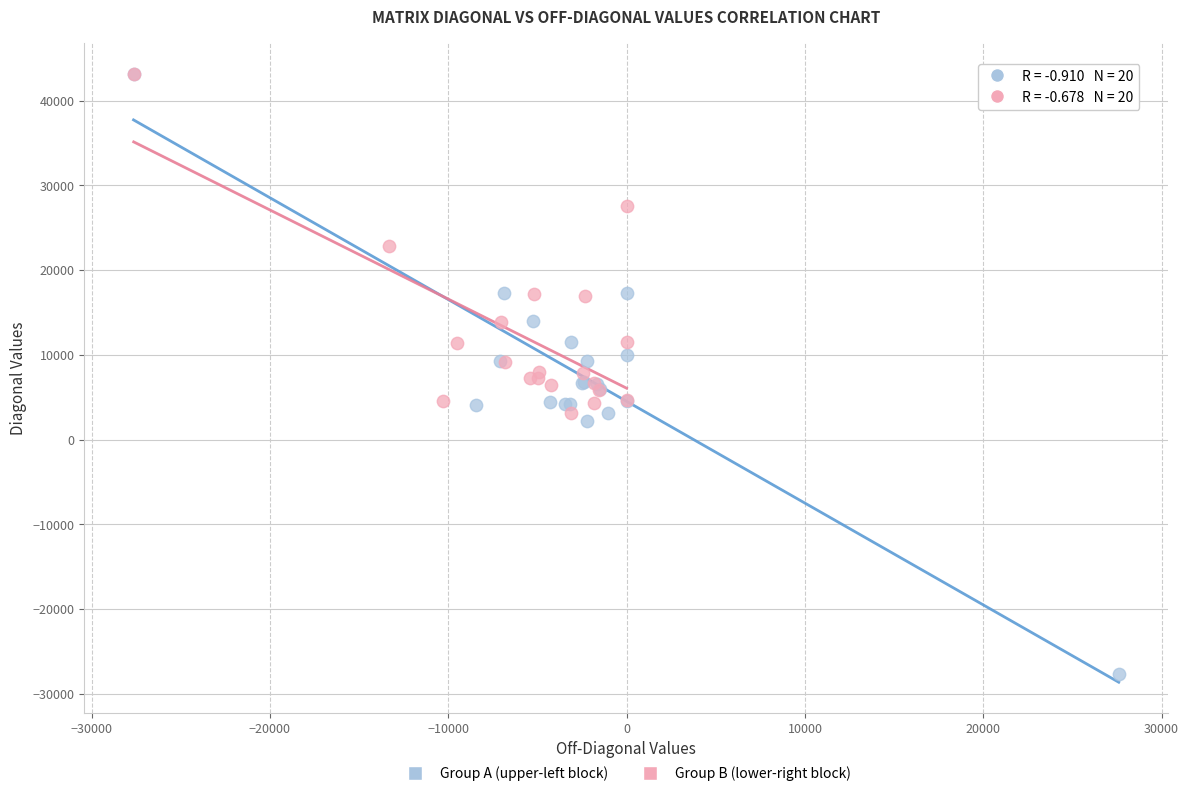

Which series contains the lowest Y value?

Group A (upper-left block)